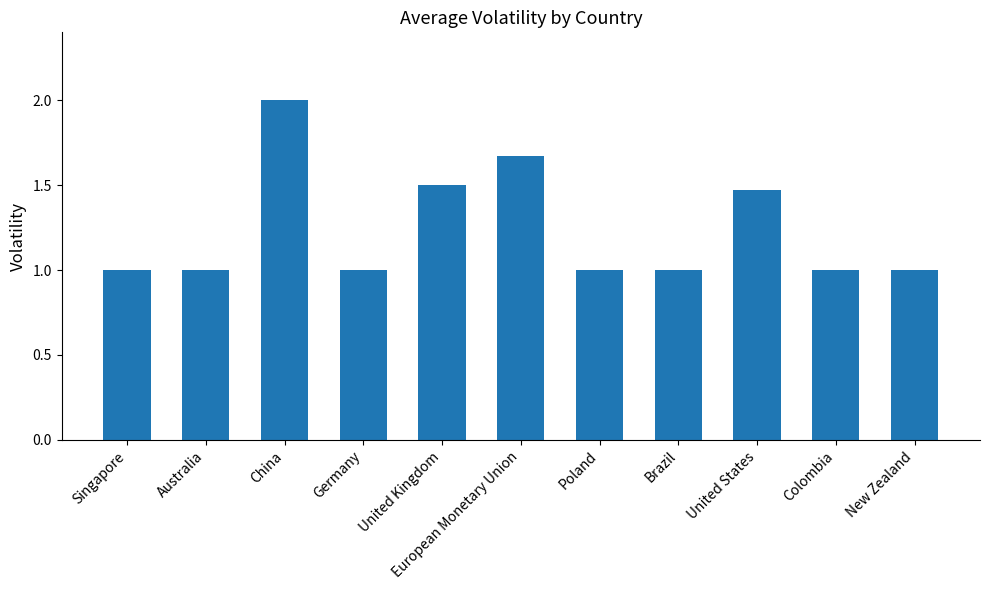

What is the value of the 1st bar from the left?

1.0